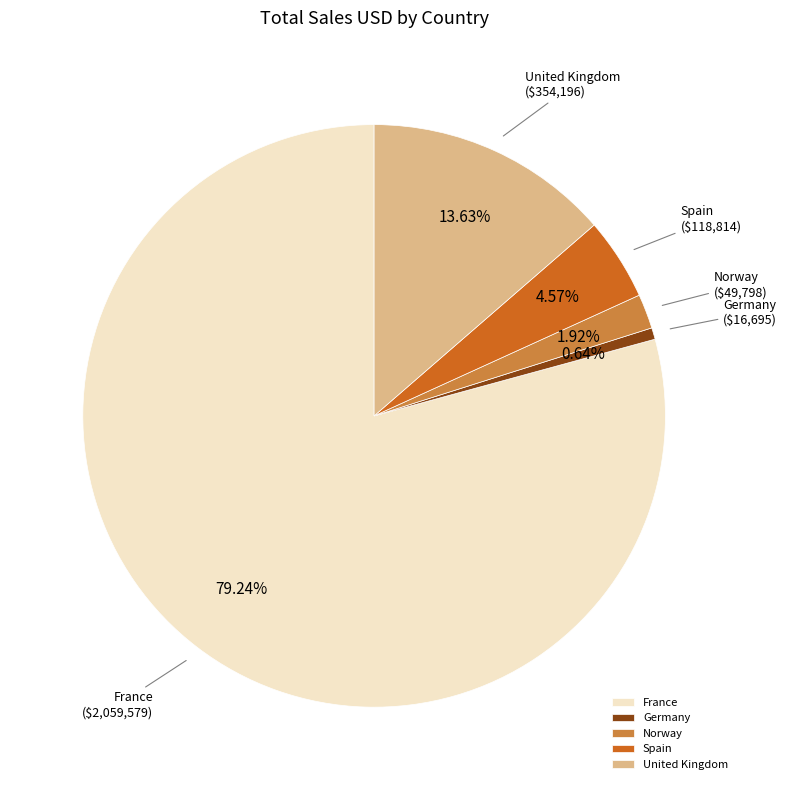

Is it true that Norway is 15% of the pie?

False